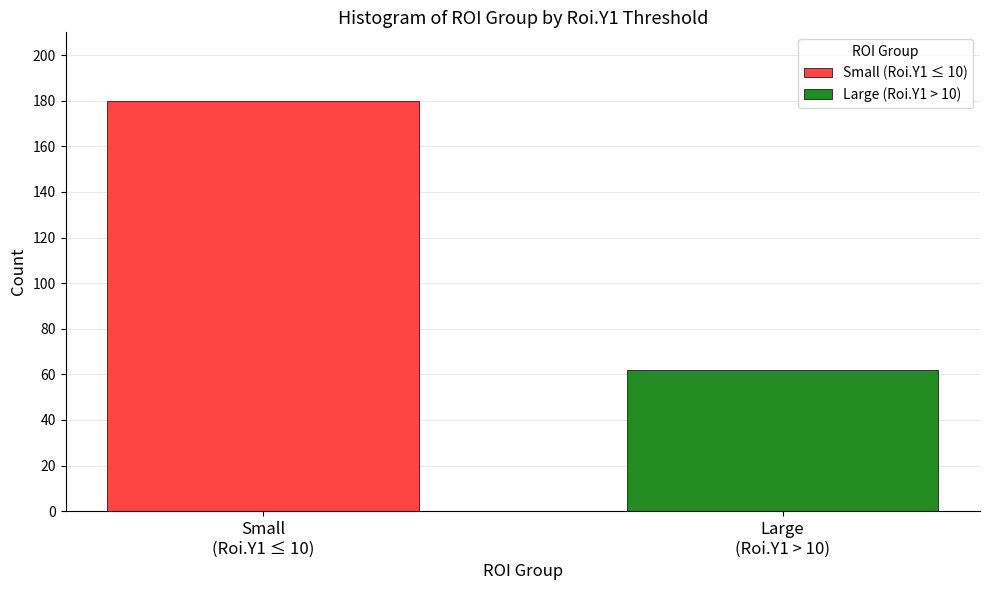

What is the smallest value displayed?

62